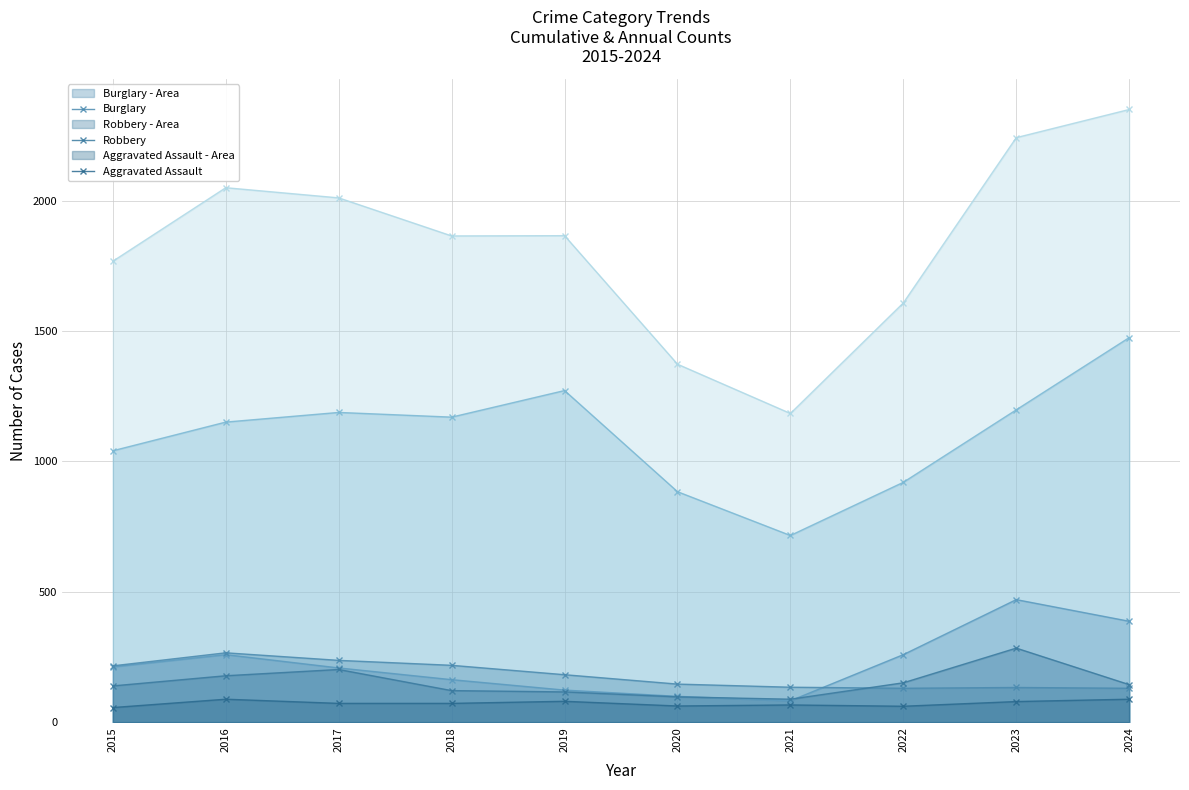

Reading left to right, list all the values displayed in this chart.

Total: 2015=1768	2016=2050	2017=2011	2018=1865	2019=1866	2020=1373	2021=1184	2022=1608	2023=2242	2024=2350
Theft: 2015=1041	2016=1151	2017=1188	2018=1170	2019=1272	2020=884	2021=716	2022=920	2023=1198	2024=1475
Motor Vehicle Theft: 2015=212	2016=259	2017=208	2018=163	2019=123	2020=99	2021=82	2022=259	2023=470	2024=387
Burglary: 2015=216	2016=266	2017=237	2018=218	2019=182	2020=146	2021=134	2022=130	2023=133	2024=130
Robbery: 2015=139	2016=178	2017=202	2018=121	2019=116	2020=97	2021=88	2022=151	2023=284	2024=144
Aggravated Assault: 2015=56	2016=88	2017=72	2018=72	2019=80	2020=62	2021=66	2022=61	2023=79	2024=88